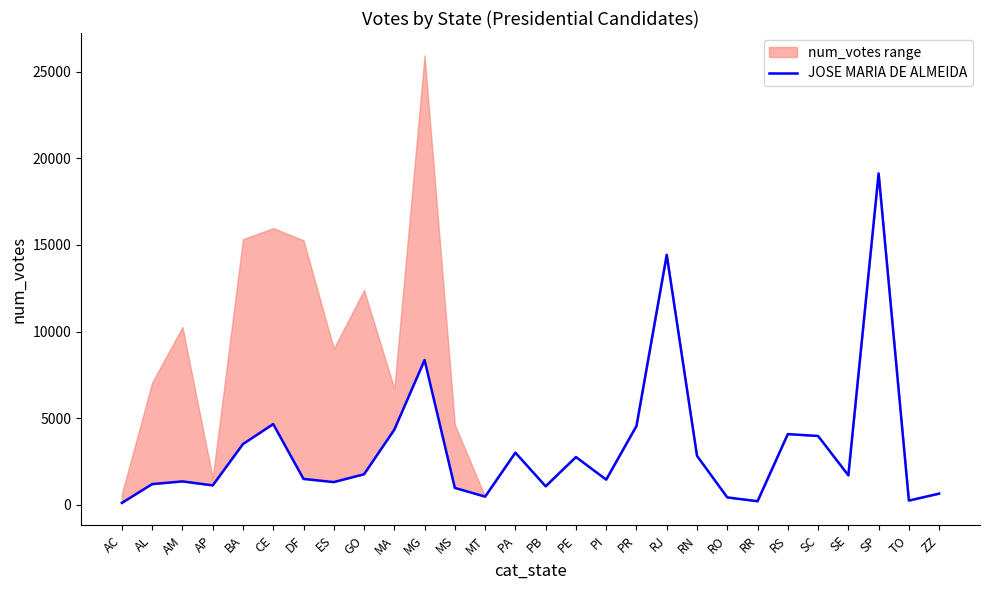

What position from the left is BA?

5